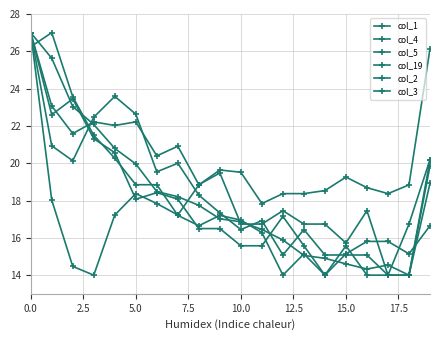

How many lines are shown in the chart?

6